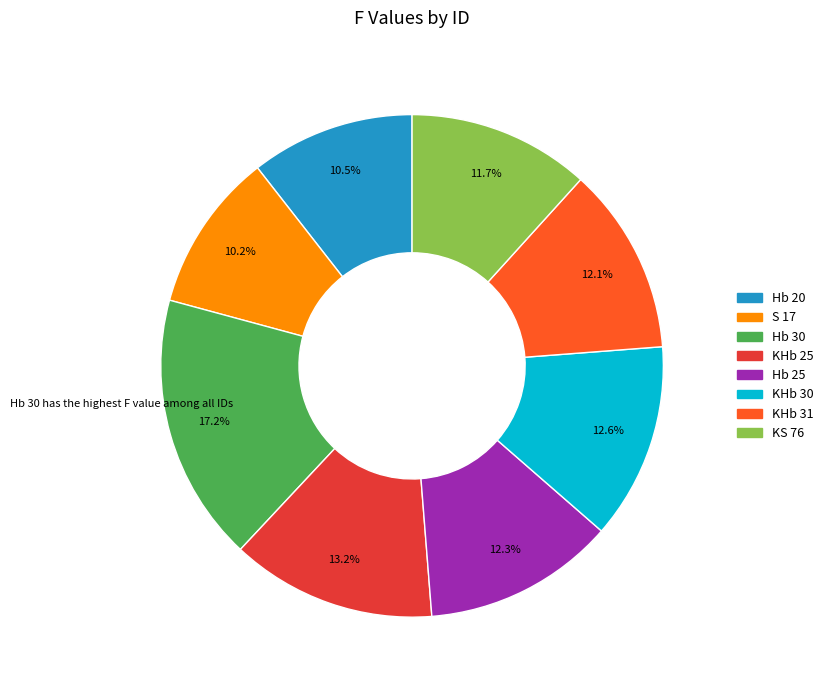

The KHb 30 slice represents 22% of the pie. True or false?

False